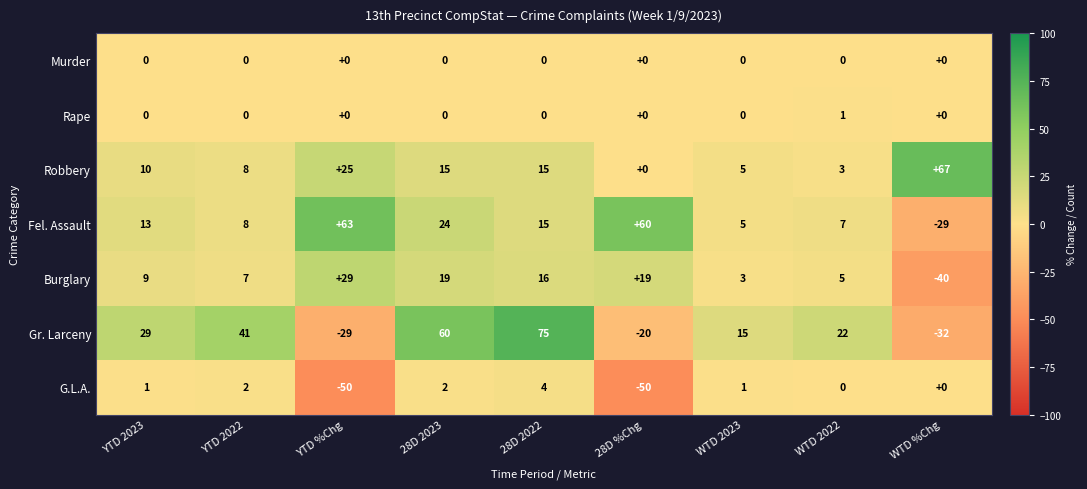

What is the difference between the highest and lowest values at YTD 2023?

29